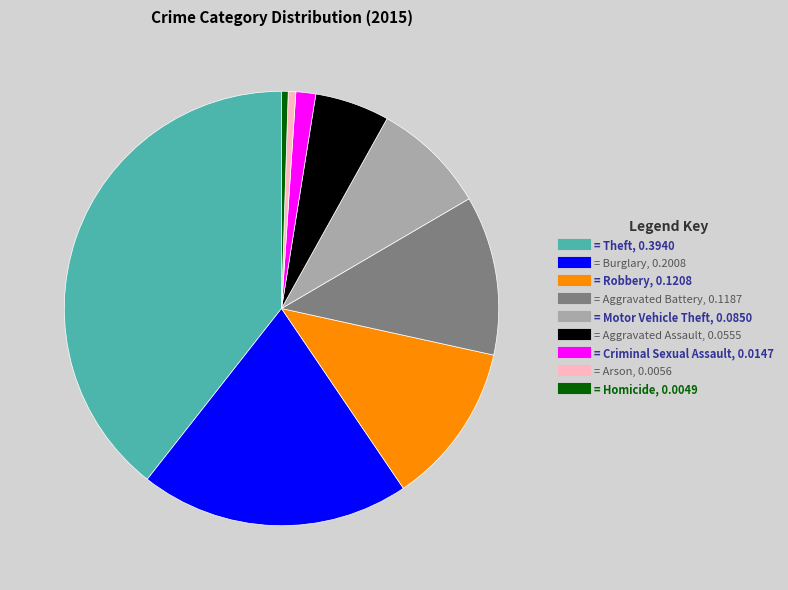

Does any single category account for the majority?

No